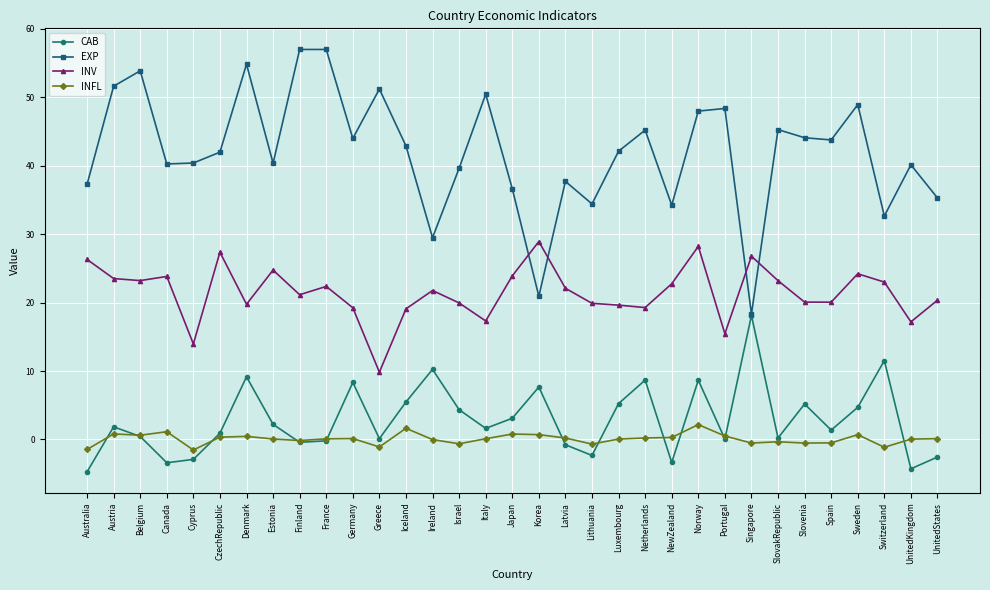

Is it true that CAB equals -4.7 at Australia?

True